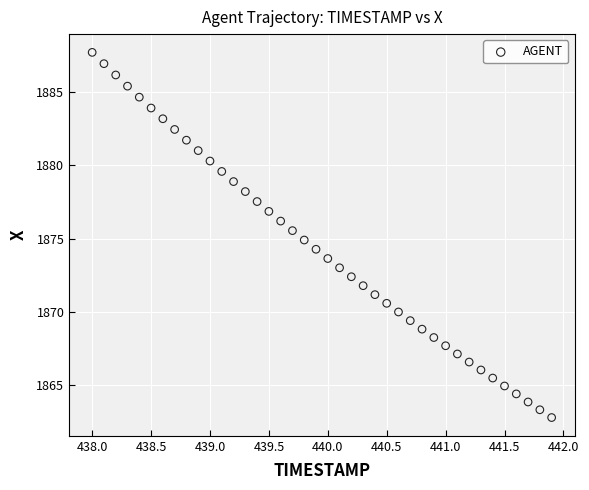

What is the range of X values (max minus min)?

3.9